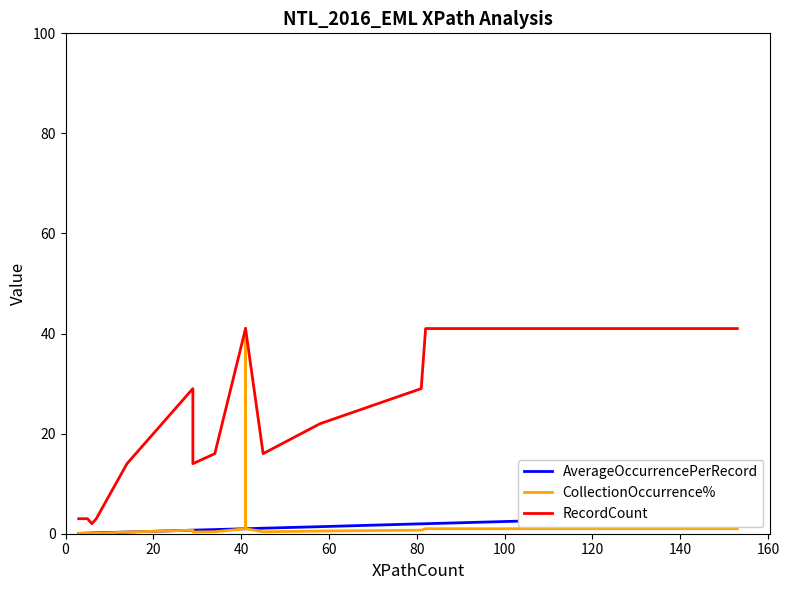

True or false: AverageOccurrencePerRecord and CollectionOccurrence% intersect in this chart.

True